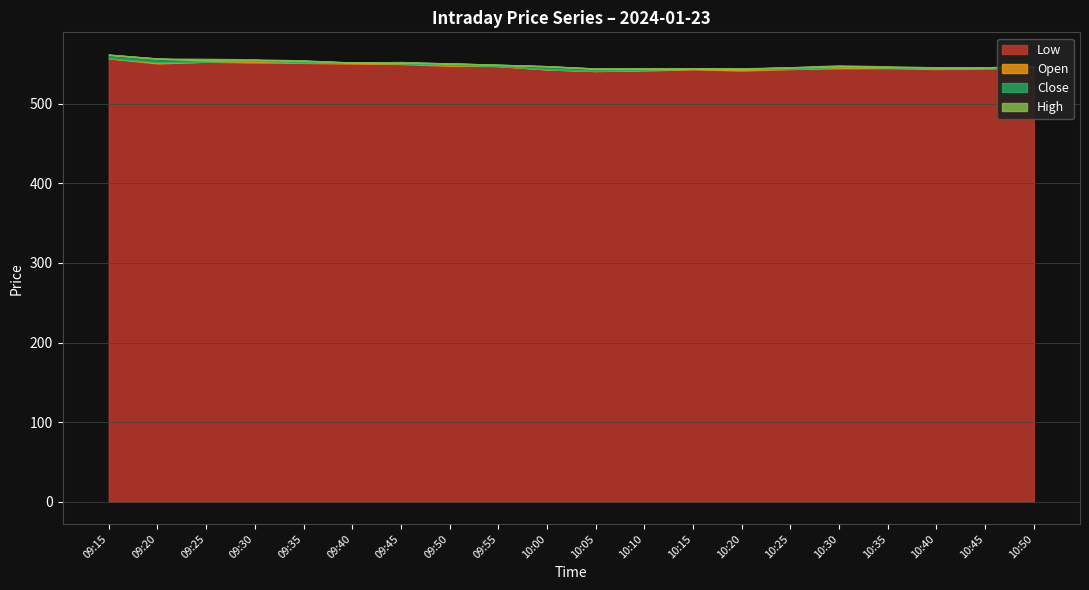

Rank the series by their maximum value, from lowest to highest.

Low, Close, Open, High